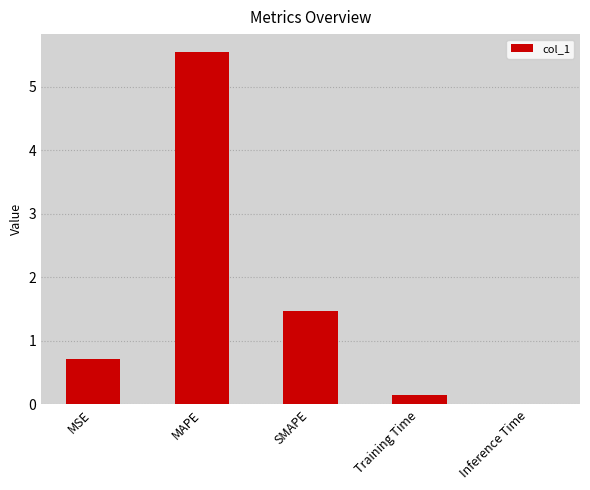

What is the change in value from MAPE to Inference Time?

-5.5